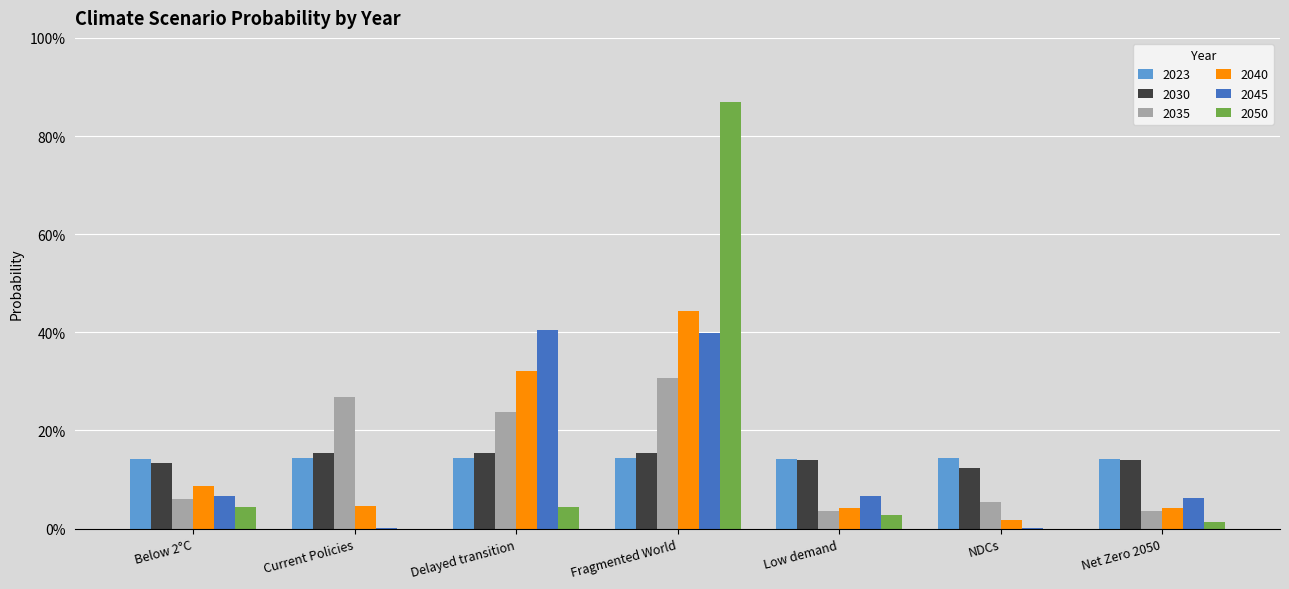

Are the bars horizontal?

No